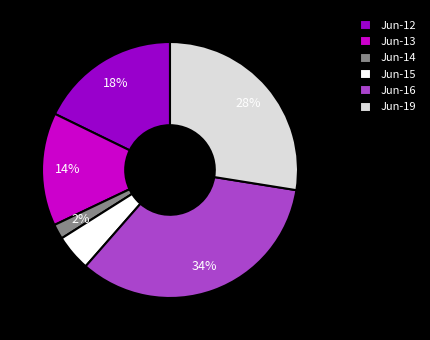

Is the sum of Jun-15 and Jun-13 greater than half?

No